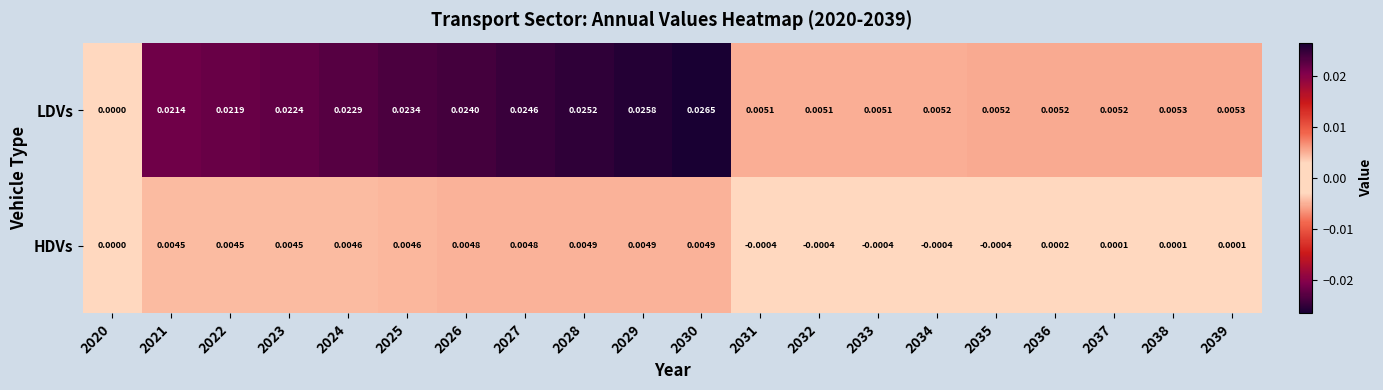

Which series has the largest total across all categories?

LDVs